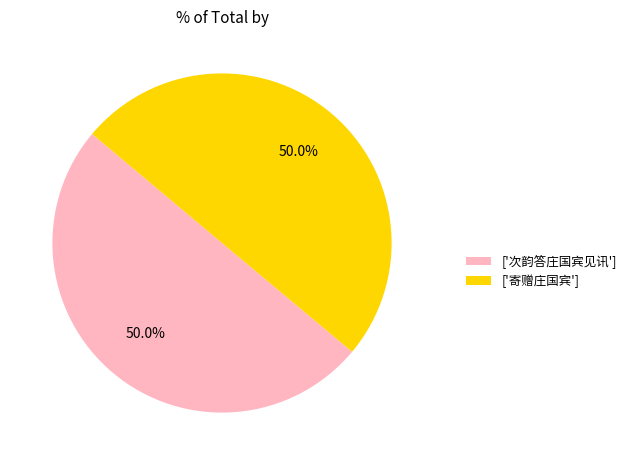

Do ['次韵答庄国宾见讯'] and ['寄赠庄国宾'] together represent more than half of the pie?

Yes